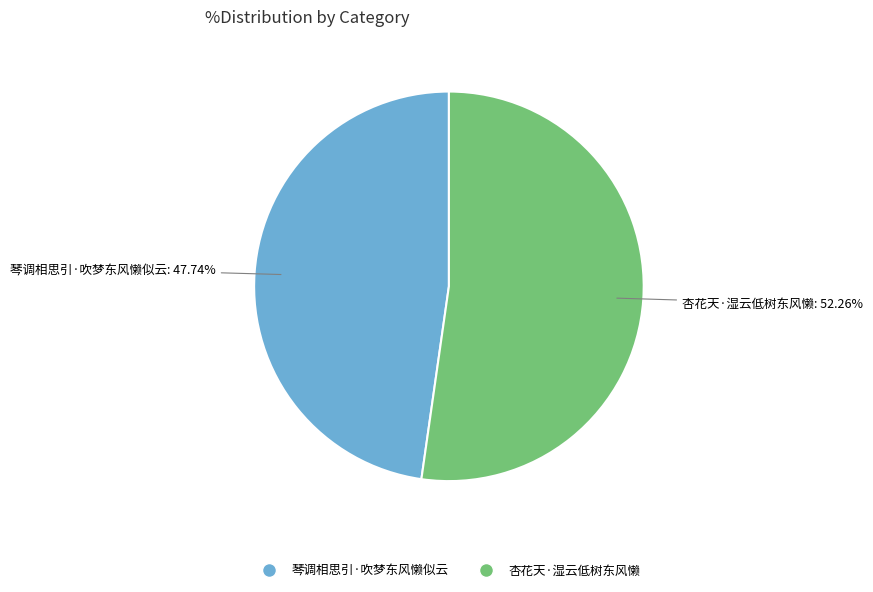

To the nearest percent, what is the difference between the largest and smallest slice percentages?

5%